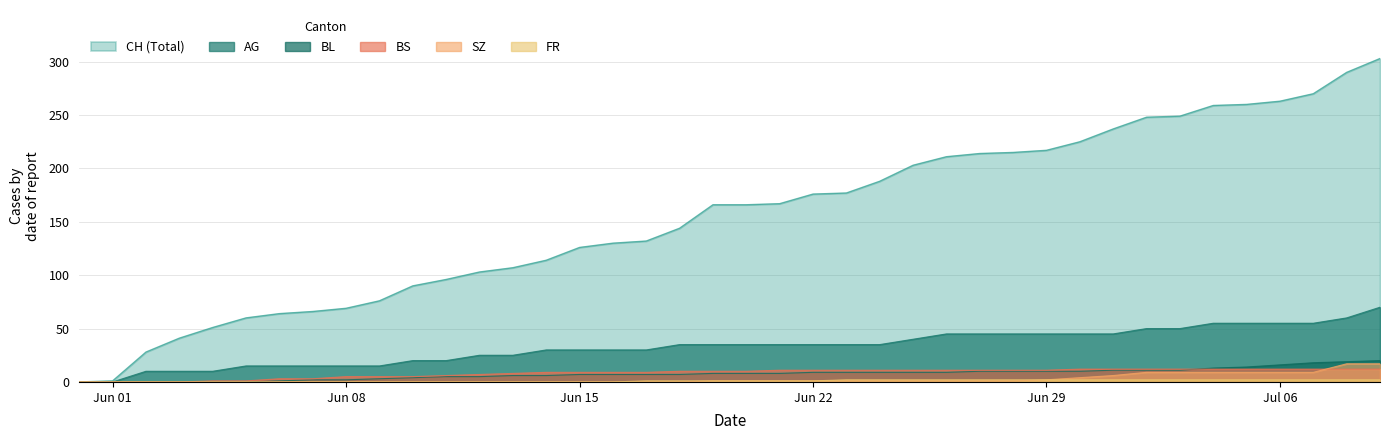

What is the greatest value displayed?

303